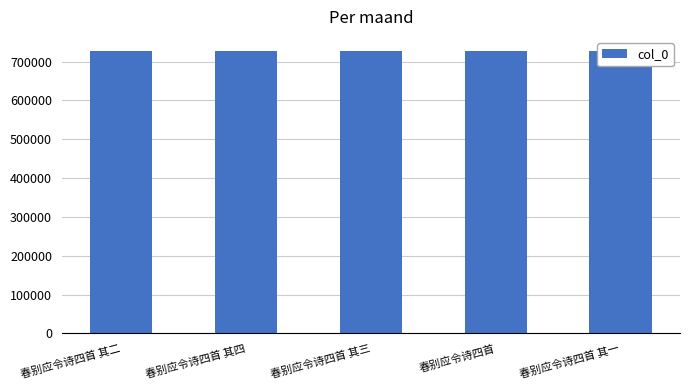

What is the ratio of the value at 春别应令诗四首 其三 to the value at 春别应令诗四首 其一?

1.0